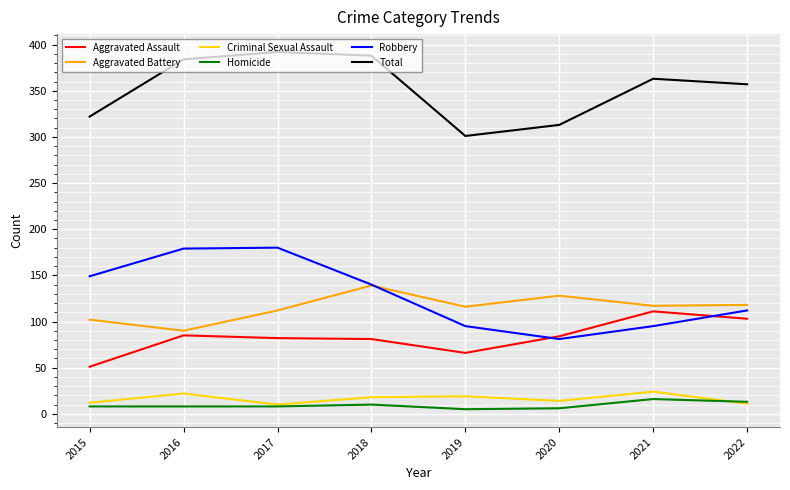

True or false: Criminal Sexual Assault and Robbery cross at least once.

False